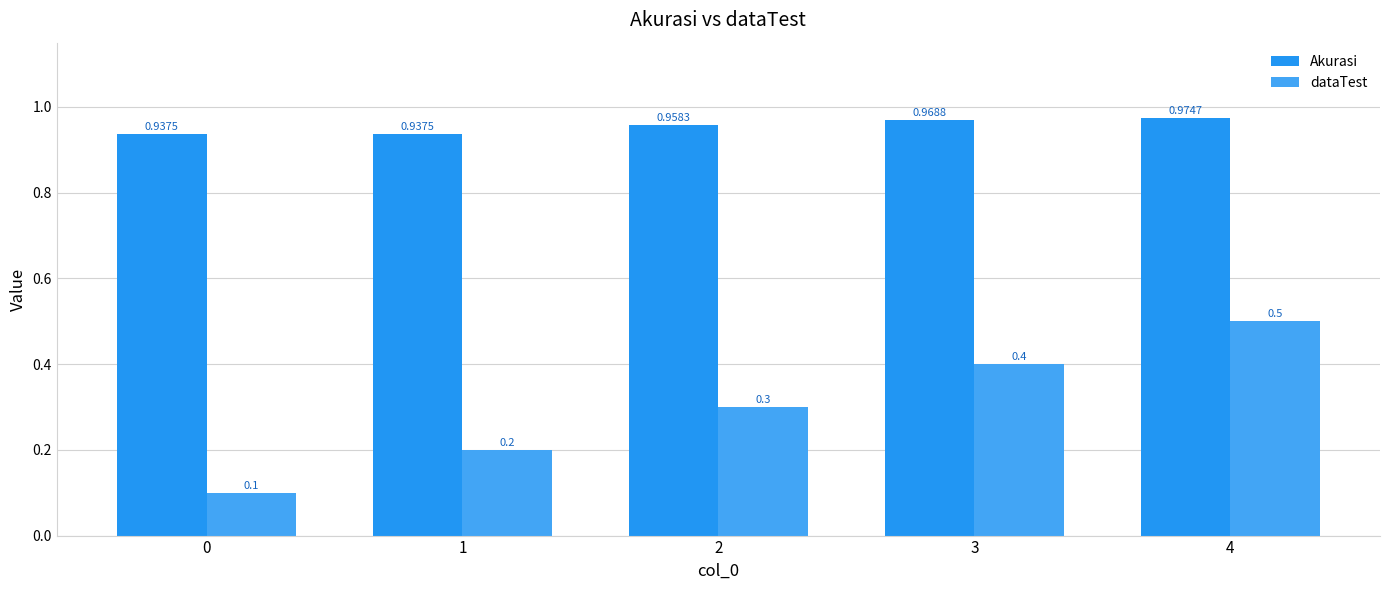

What is the spread (max minus min) of values at 0?

0.8